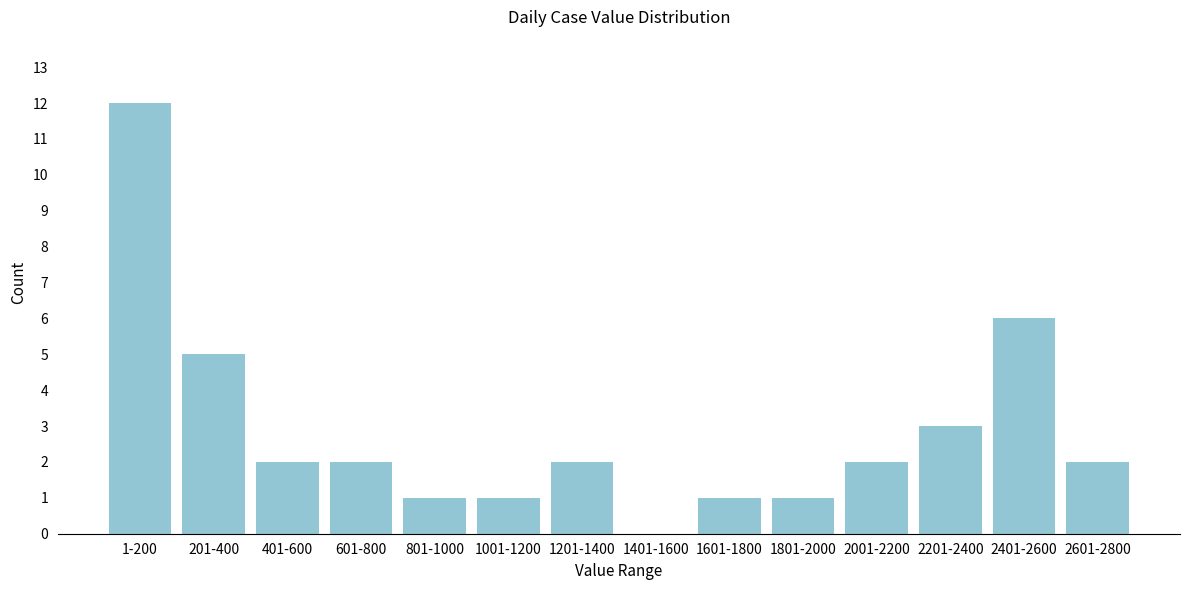

Reading right to left, extract all data points from this chart.

2601-2800=2	2401-2600=6	2201-2400=3	2001-2200=2	1801-2000=1	1601-1800=1	1401-1600=0	1201-1400=2	1001-1200=1	801-1000=1	601-800=2	401-600=2	201-400=5	1-200=12